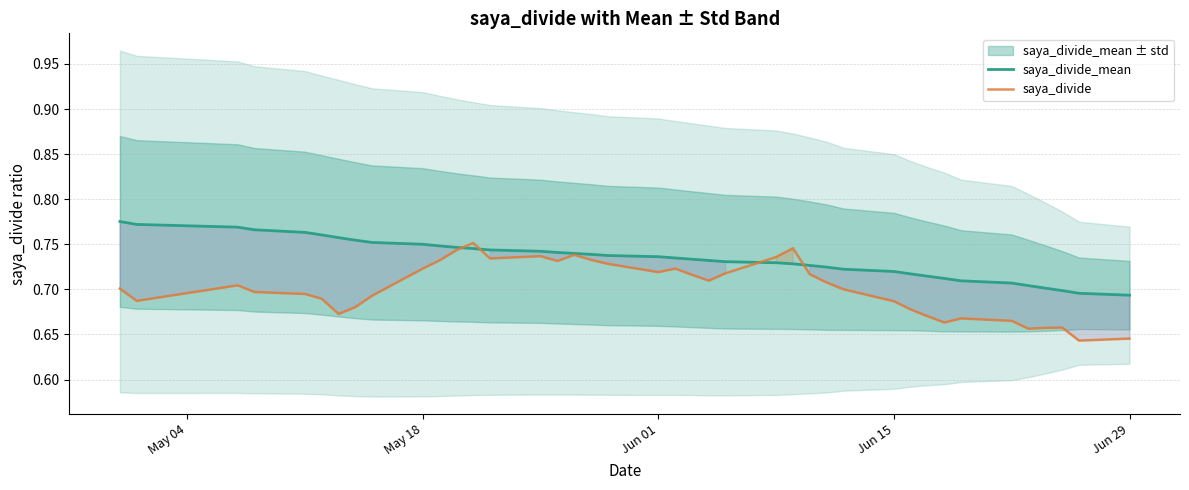

How many series are shown in this chart?

2